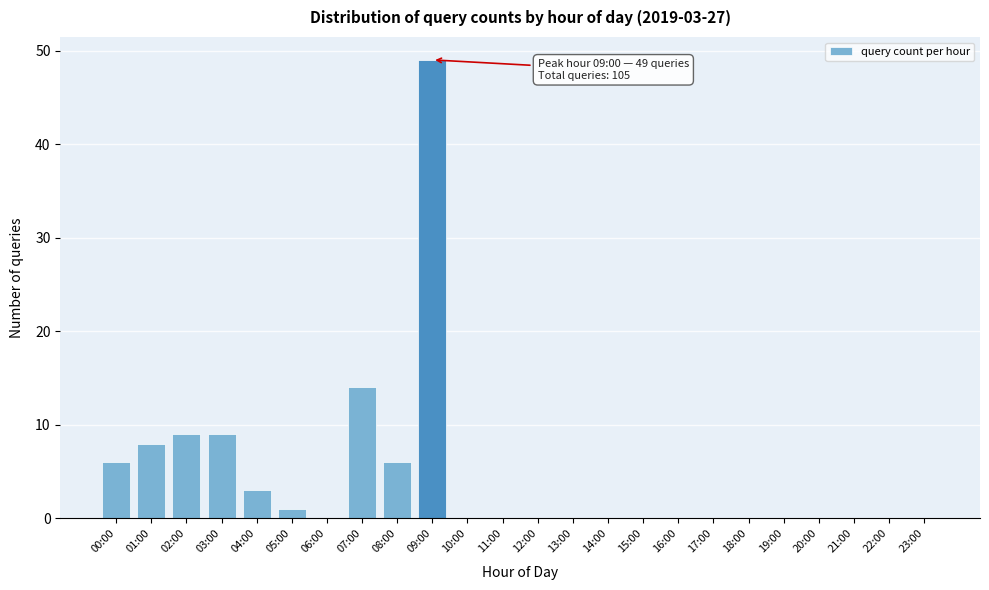

Reading left to right, list all the values displayed in this chart.

00:00=6	01:00=8	02:00=9	03:00=9	04:00=3	05:00=1	06:00=0	07:00=14	08:00=6	09:00=49	10:00=0	11:00=0	12:00=0	13:00=0	14:00=0	15:00=0	16:00=0	17:00=0	18:00=0	19:00=0	20:00=0	21:00=0	22:00=0	23:00=0